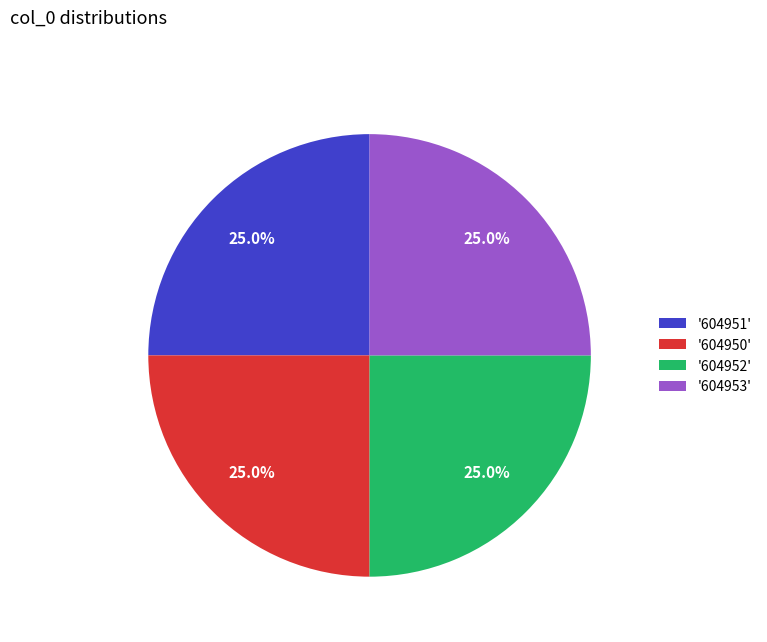

How many slices are in this pie chart?

4